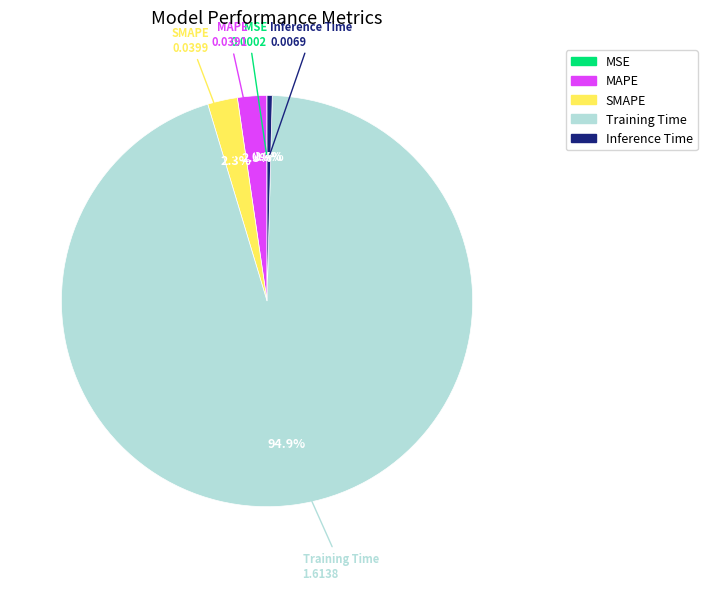

What portion of the pie excludes MAPE?

97.7%